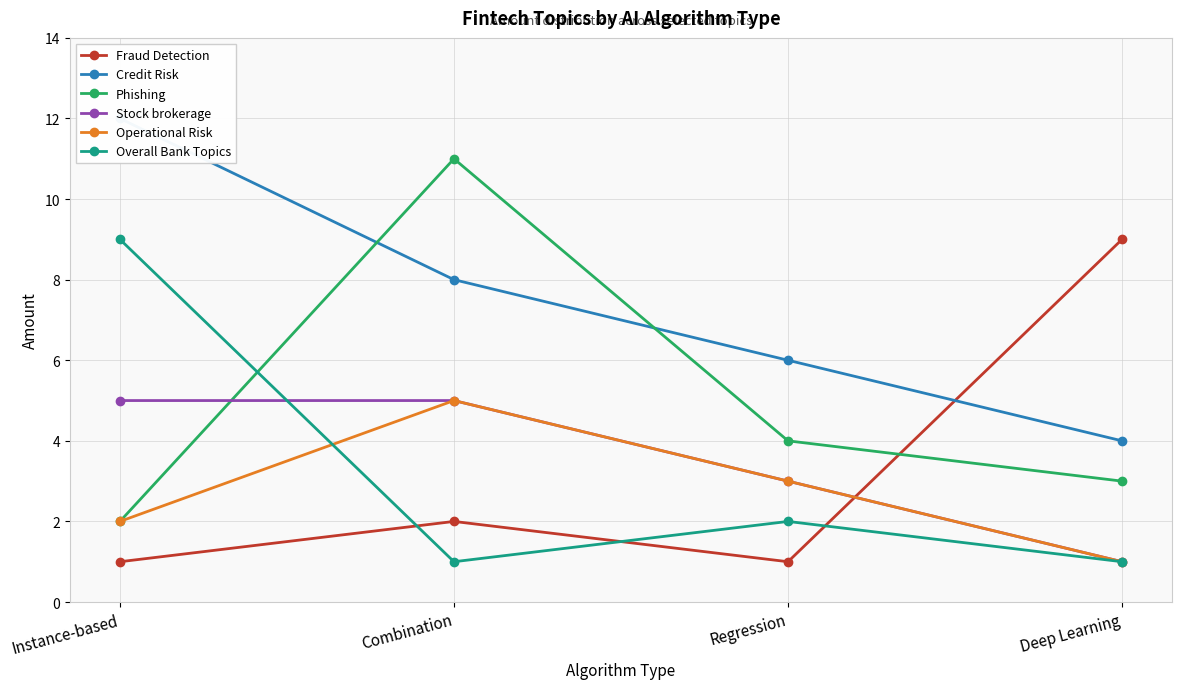

List the series in order of their peak value, highest first.

Credit Risk, Phishing, Fraud Detection, Overall Bank Topics, Stock brokerage, Operational Risk